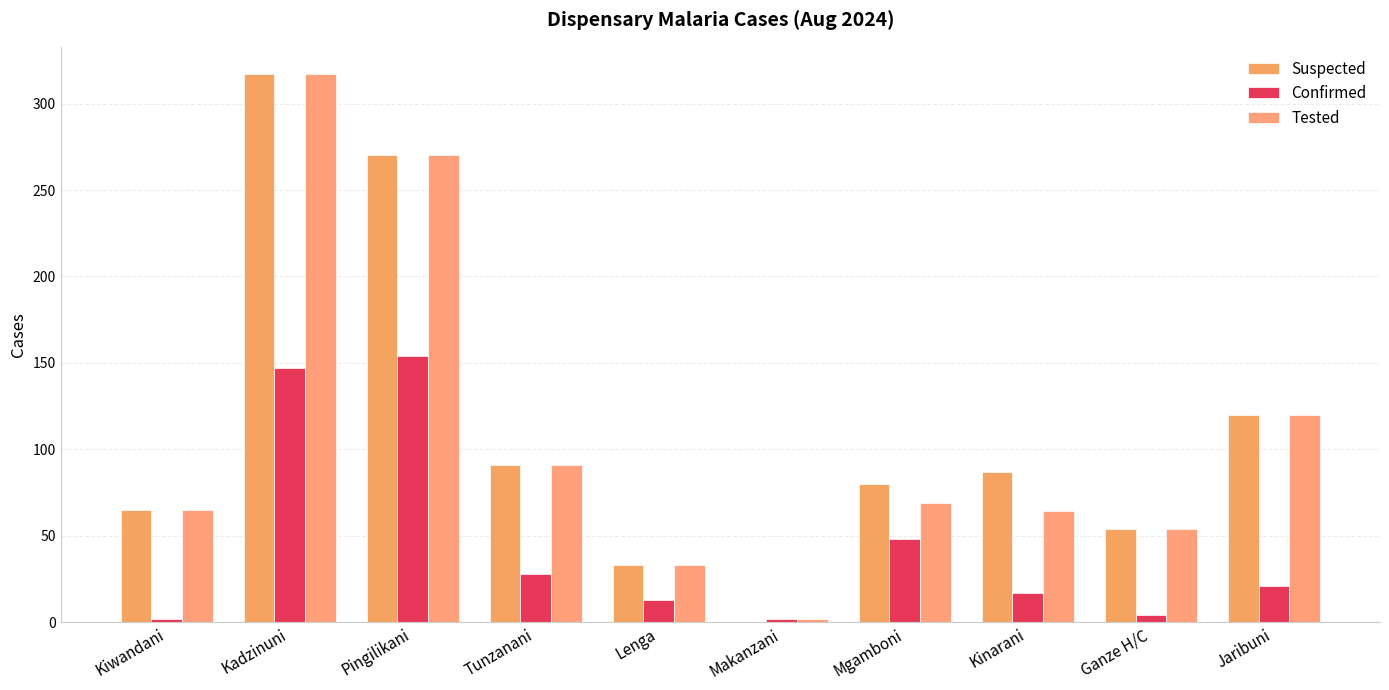

Does the chart contain stacked bars?

No